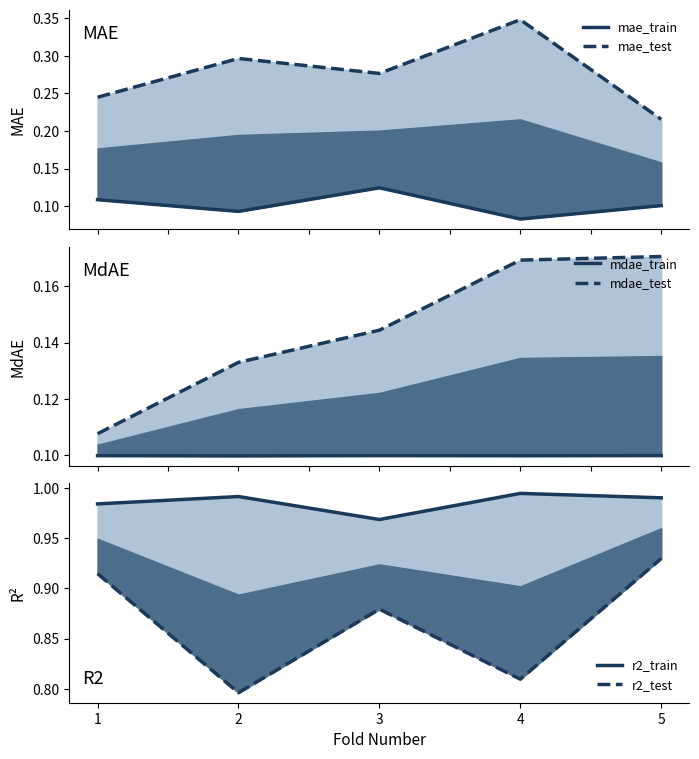

True or false: r2_train and r2_test intersect in this chart.

False